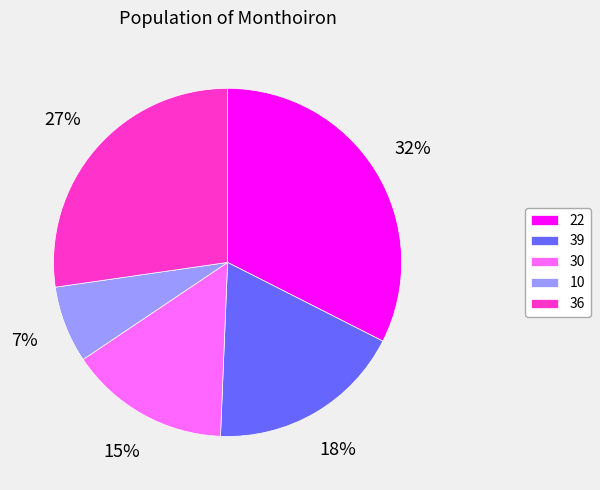

Which slice is the smallest?

10